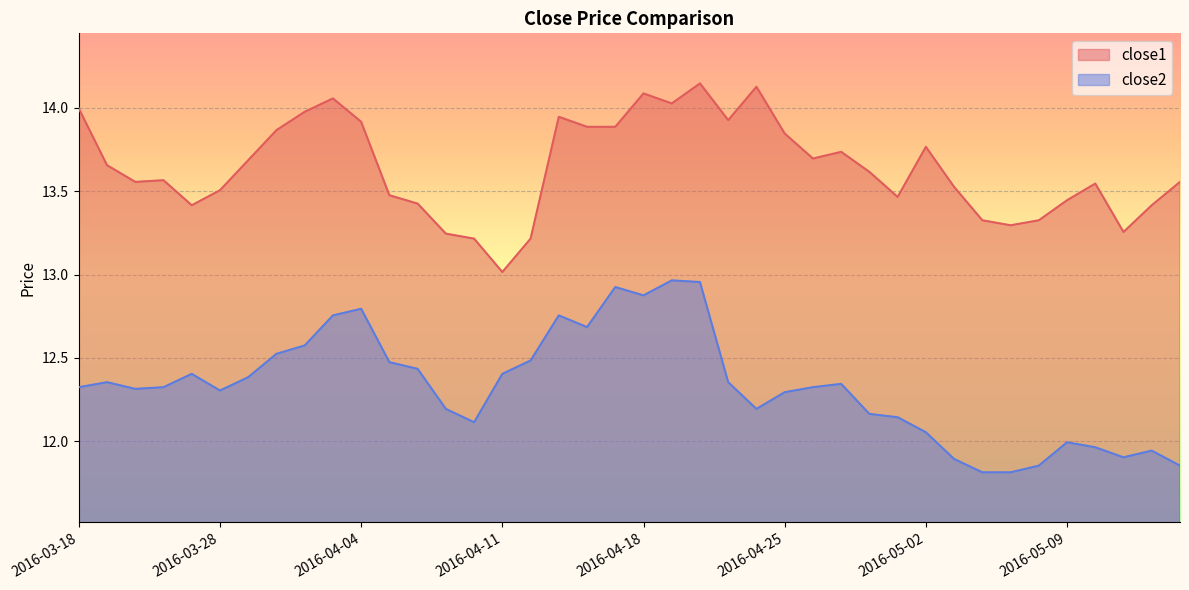

At which category does close2 reach its first local peak?

2016-03-21